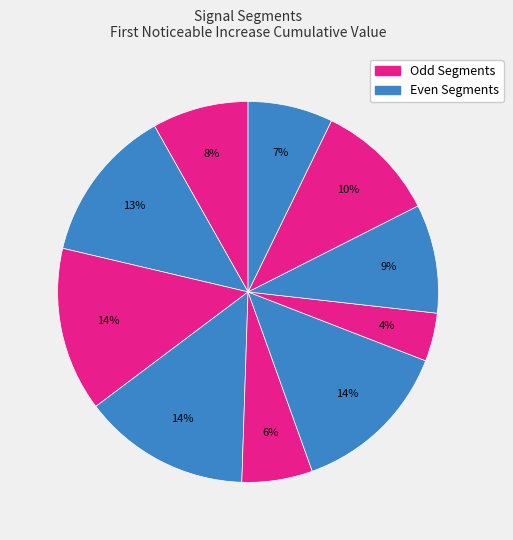

How many segments does this pie chart have?

10